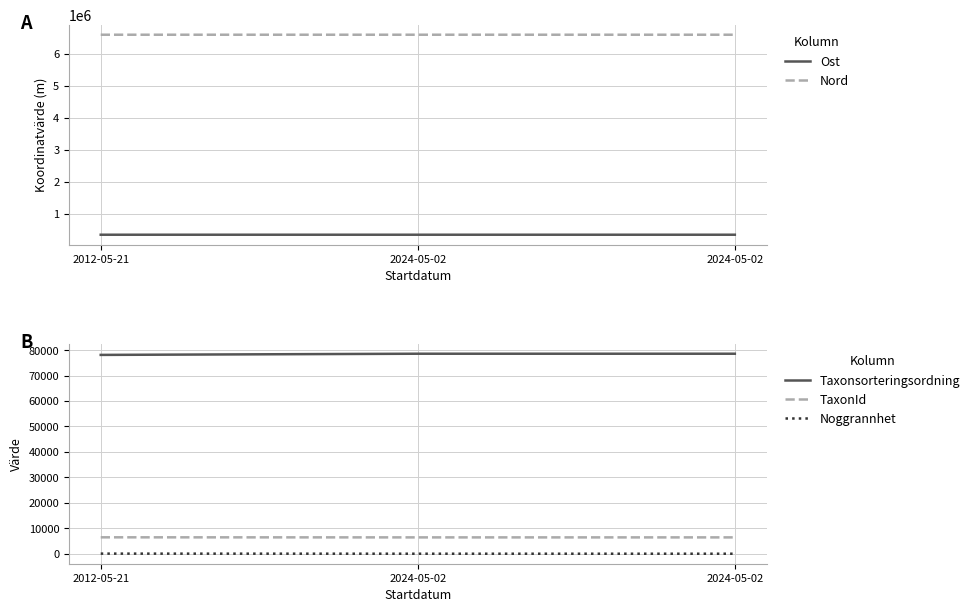

How many distinct data groups are displayed?

5